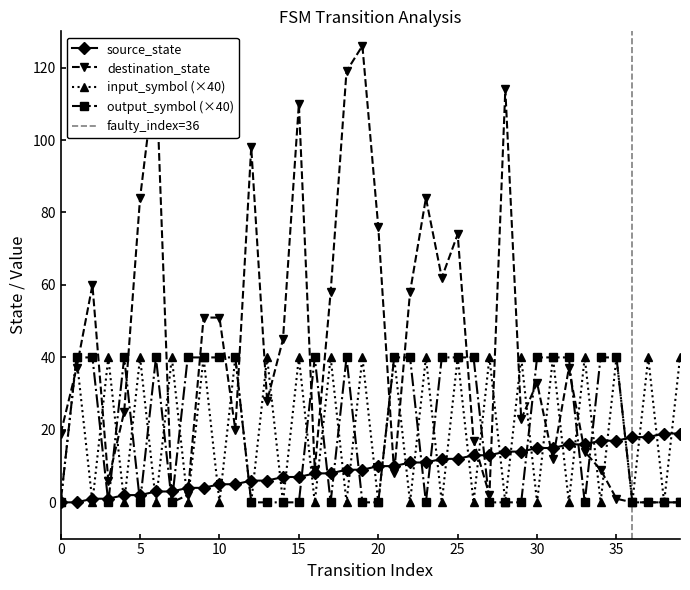

Is the value of input_symbol_numeric at 9 greater than the value of output_symbol_numeric at 30?

No